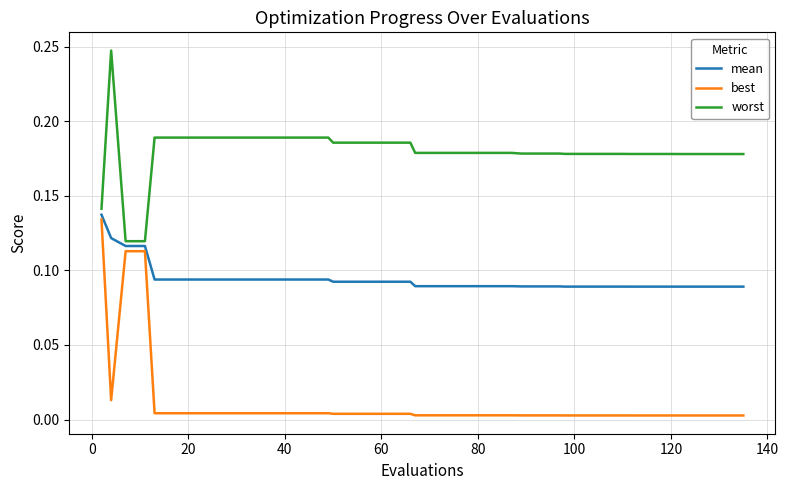

List the series in order of their overall mean, highest first.

worst, mean, best